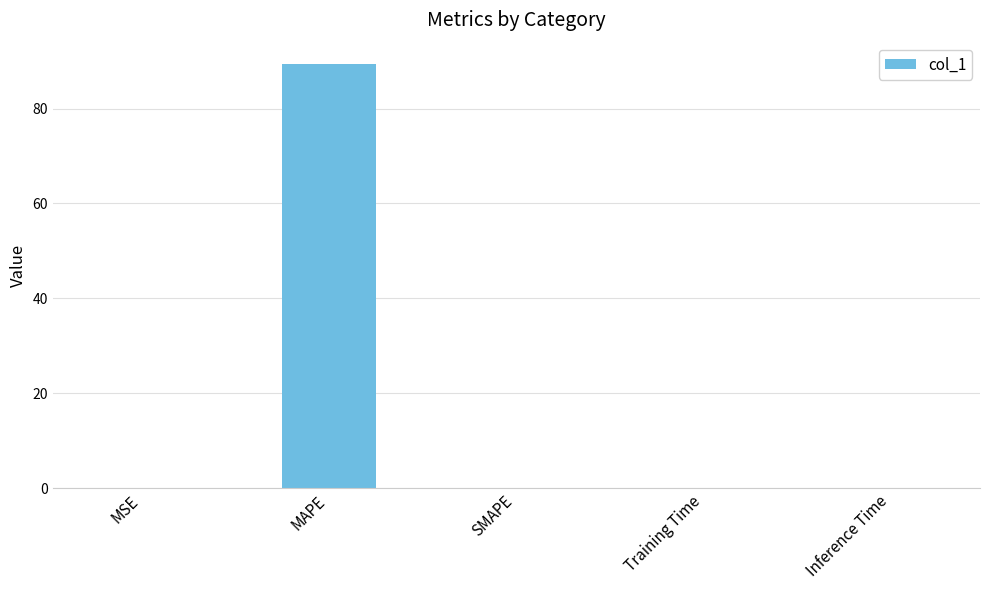

Which label corresponds to the largest value in the chart?

MAPE